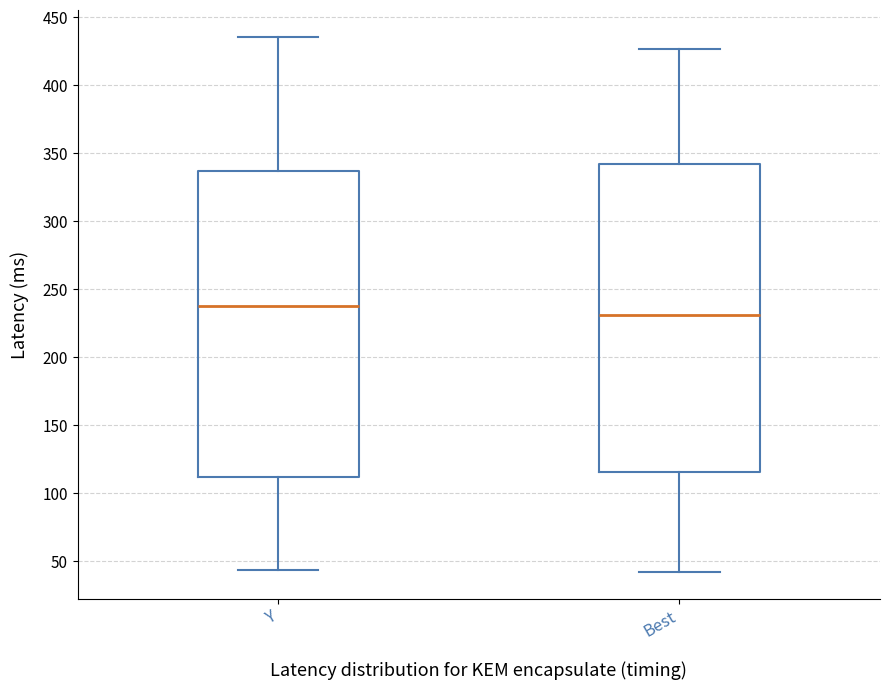

Which box has the lowest median line?

Best